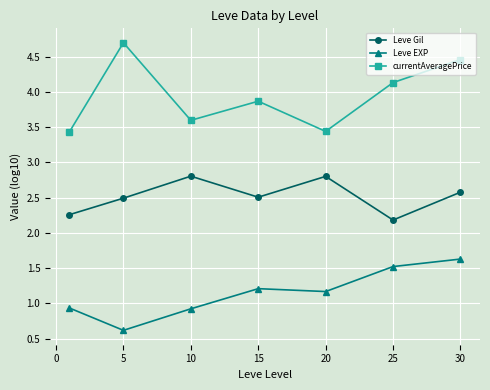

True or false: Leve EXP and Leve Gil cross at least once.

False